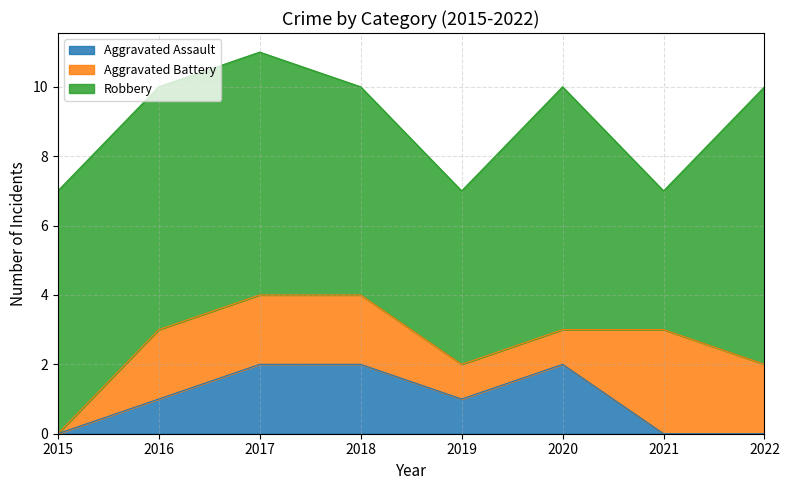

The value of Aggravated Assault at 2015 is 0. True or false?

True